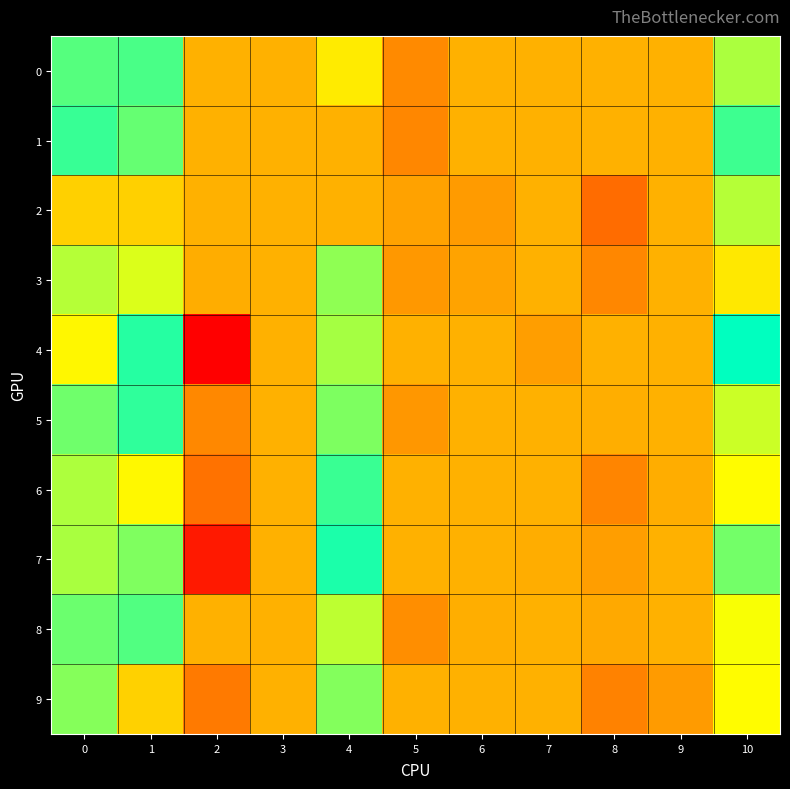

At how many categories does at least one series exceed 0?

4